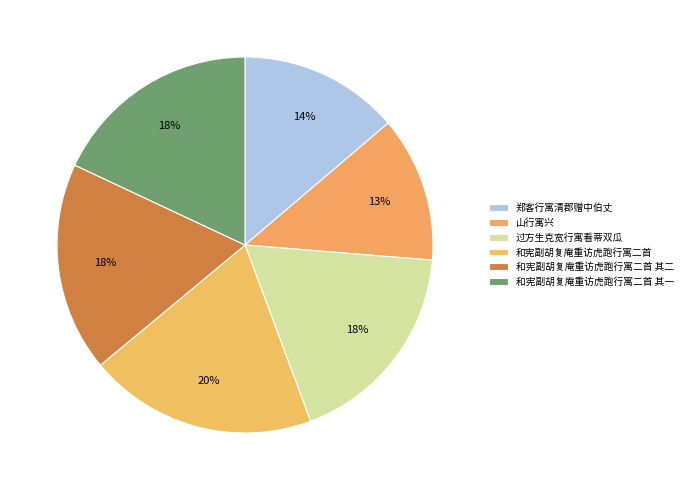

How many segments does this pie chart have?

6